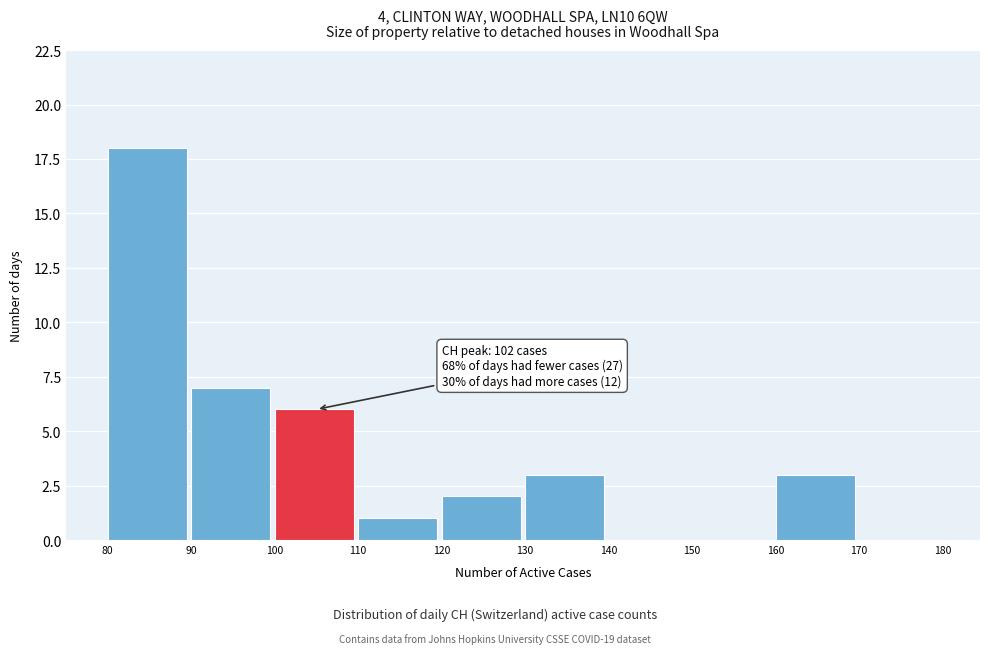

Over which range of the x-axis is the bar tallest?

80 to 90